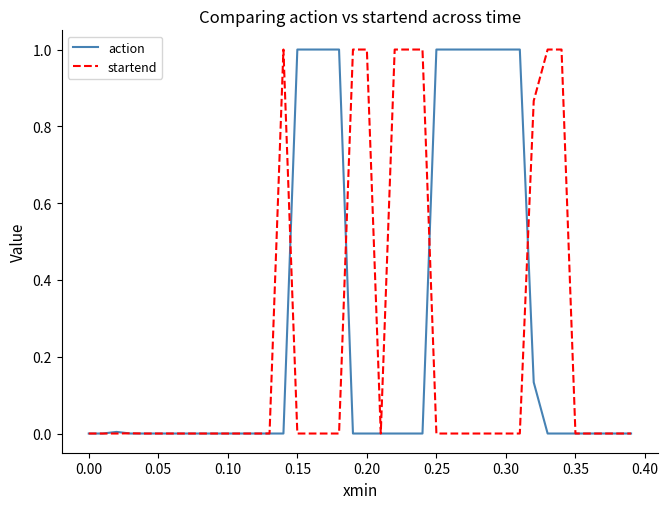

What is the greatest value displayed?

1.0